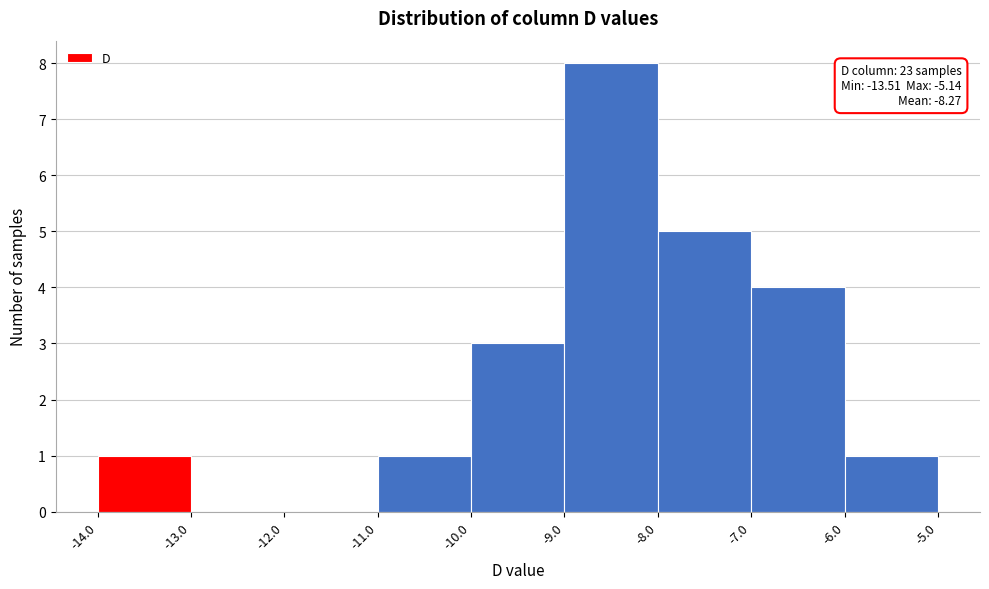

Over which range of the x-axis is the bar tallest?

-9.0 to -8.0